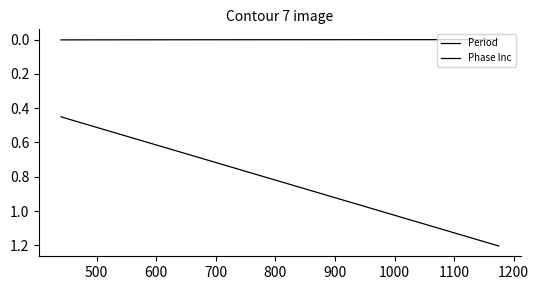

Is this an area chart (filled region under the line)?

No